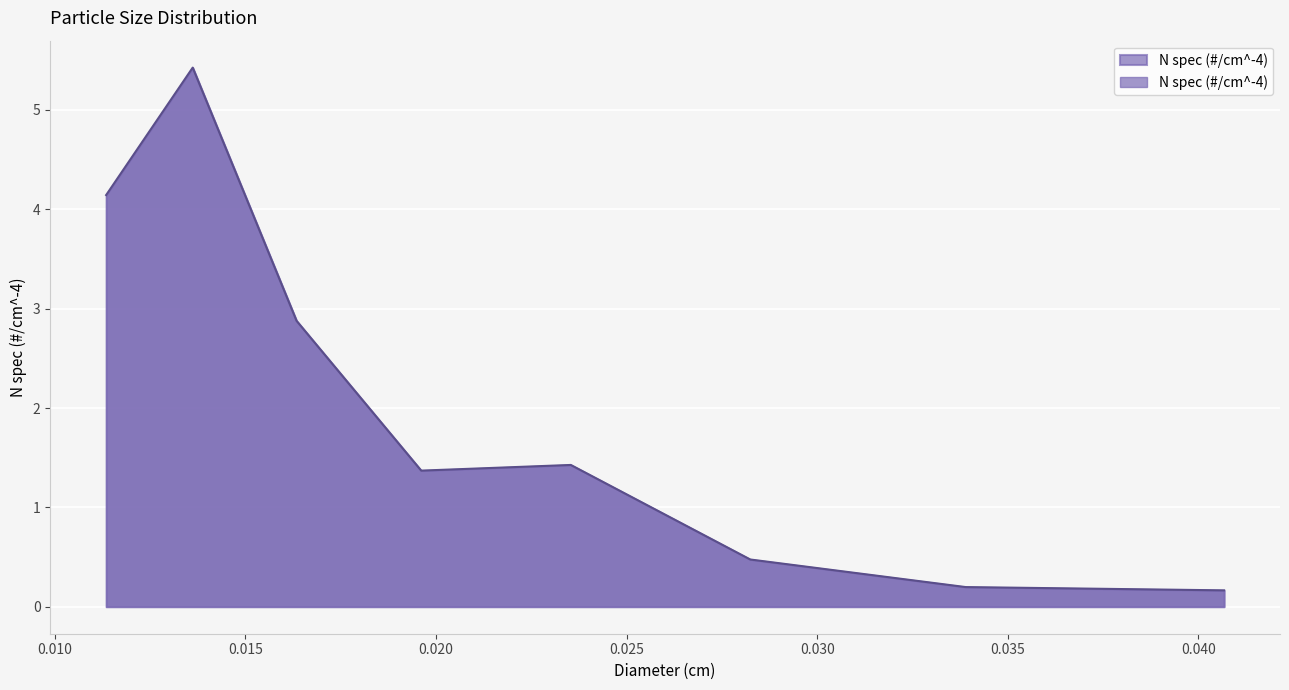

How many categories are shown in the chart?

8